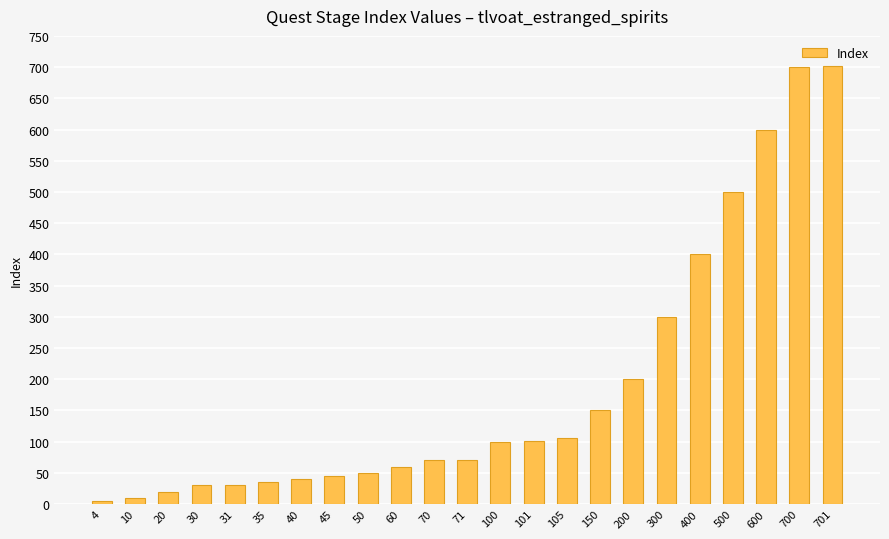

The chart shows a value of 71 at 71. True or false?

True